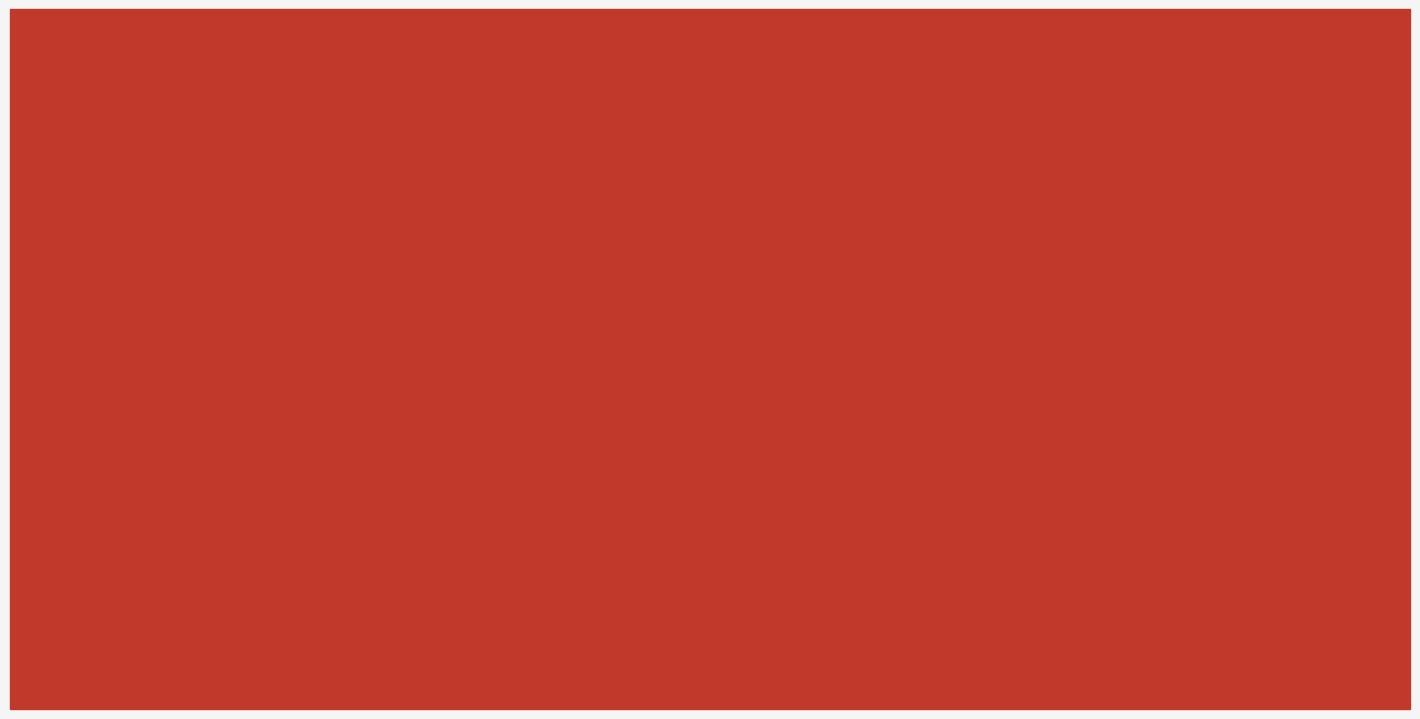

Reading left to right, what are all the values shown in this chart?

Total Unformed
Patterns=32	Total Formed
Patterns=5	Formed ABCD=0	Formed XABCD=5	Success=5	Failed=0	Dismissed=17	Pending=10	Extremum
Total=22	Extremum
Highs=12	Extremum
Lows=10